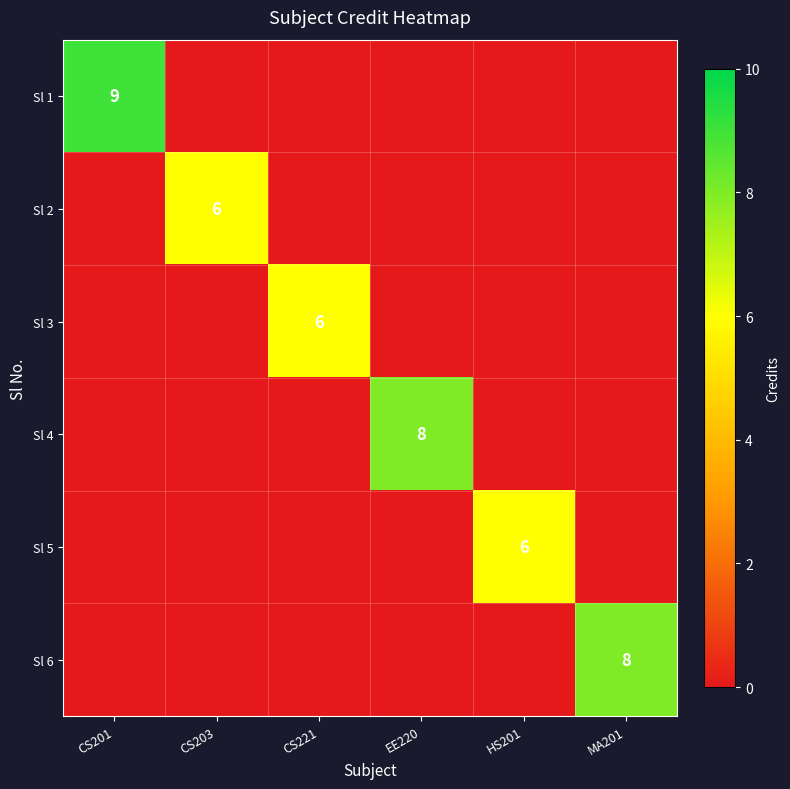

True or false: Sl 5 has a value of 2 at HS201.

False